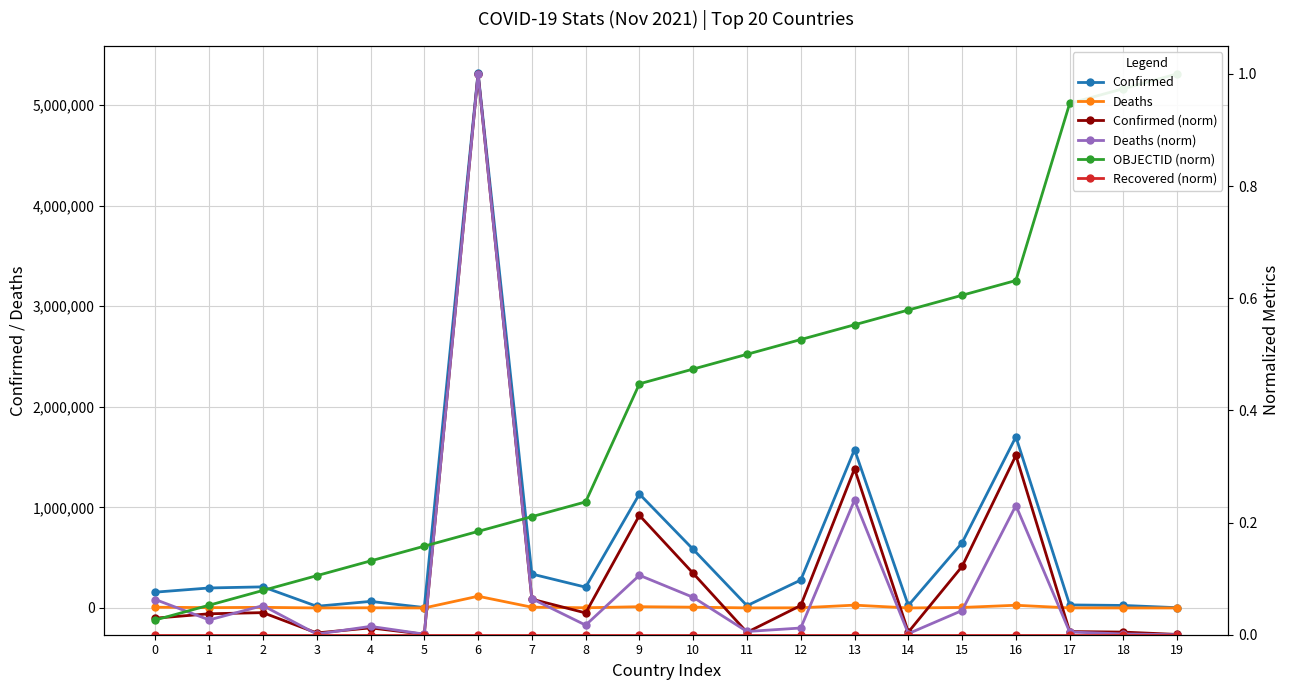

What are all the series names shown in the legend?

Confirmed, Deaths, Confirmed (norm), Deaths (norm), OBJECTID (norm), Recovered (norm)